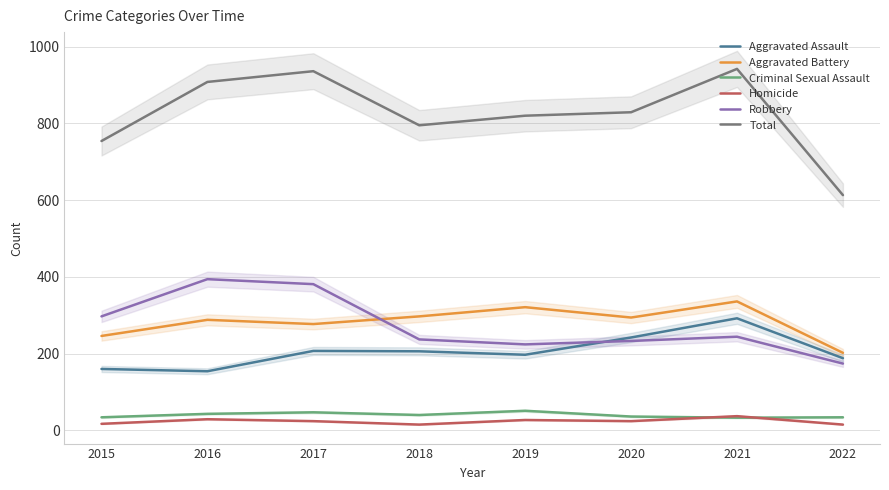

Reading left to right, transcribe all the data shown in this chart.

Aggravated Assault: 160	154	207	206	197	242	292	188
Aggravated Battery: 246	288	277	297	321	294	336	202
Criminal Sexual Assault: 34	43	47	40	51	36	33	34
Homicide: 17	29	24	15	27	24	37	15
Robbery: 297	394	381	237	224	233	244	174
Total: 754	908	936	795	820	829	942	613